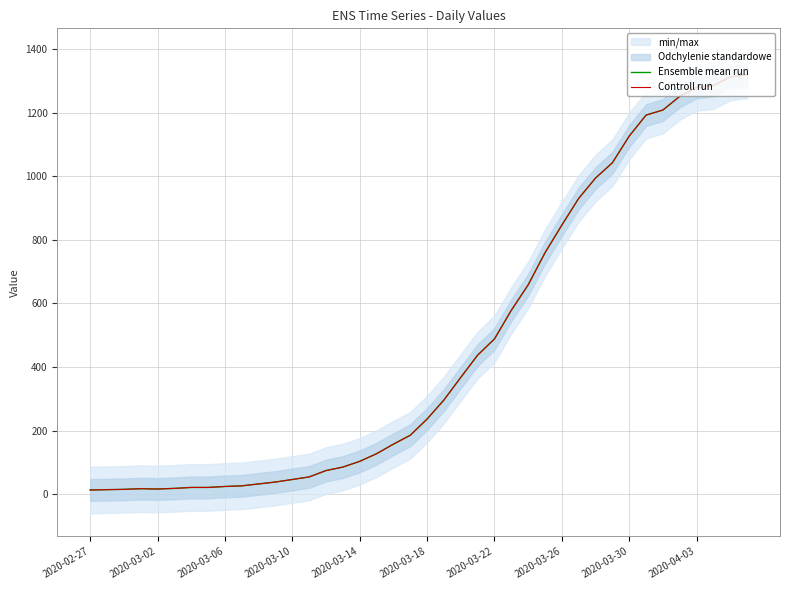

Where does the Controll run series first go above 236?

21